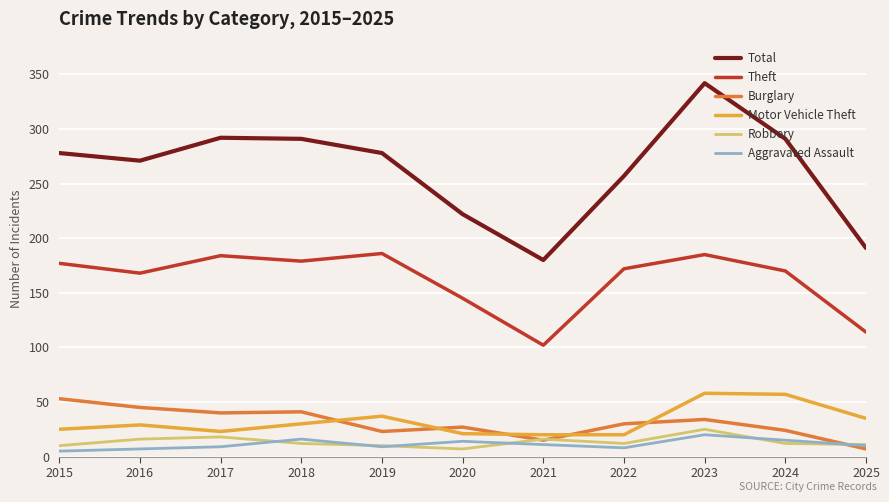

Which series has the widest spread of values?

Total